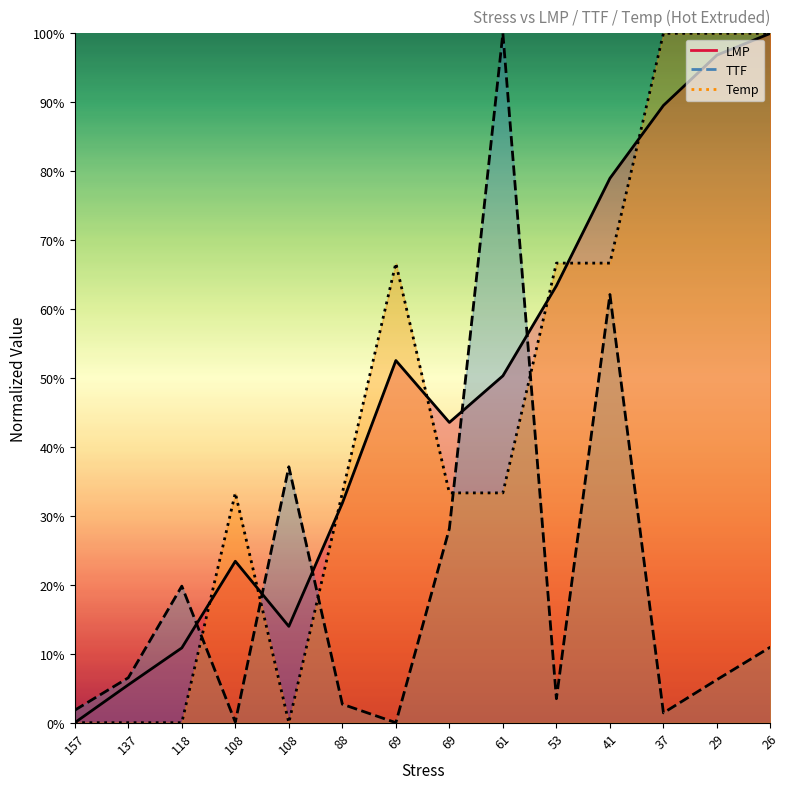

Where is the first local maximum for Temp?

108